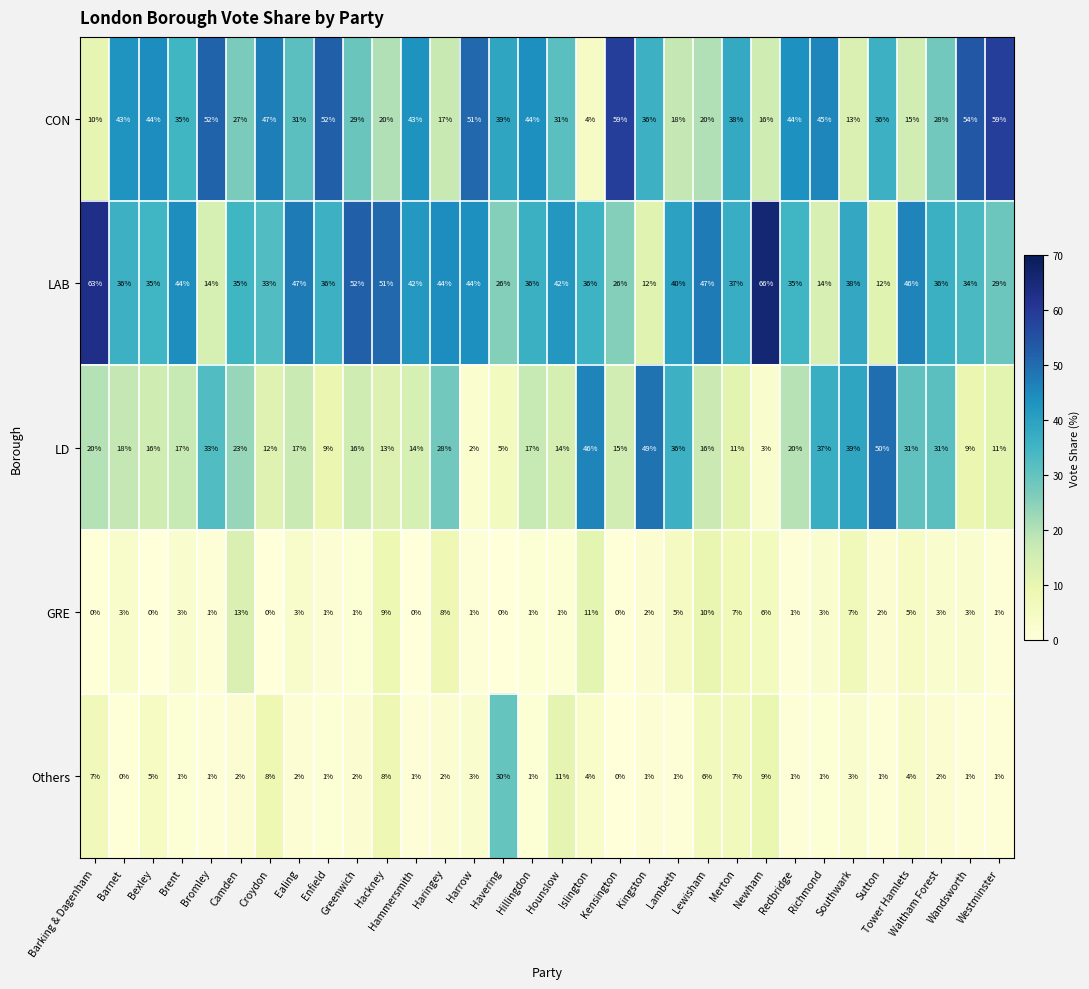

At how many categories does at least one series exceed 19?

32